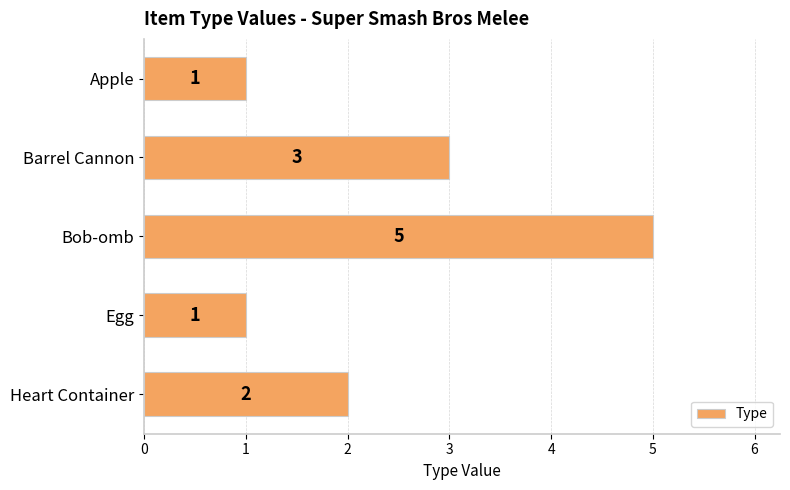

True or false: the data shows 0 at Apple.

False